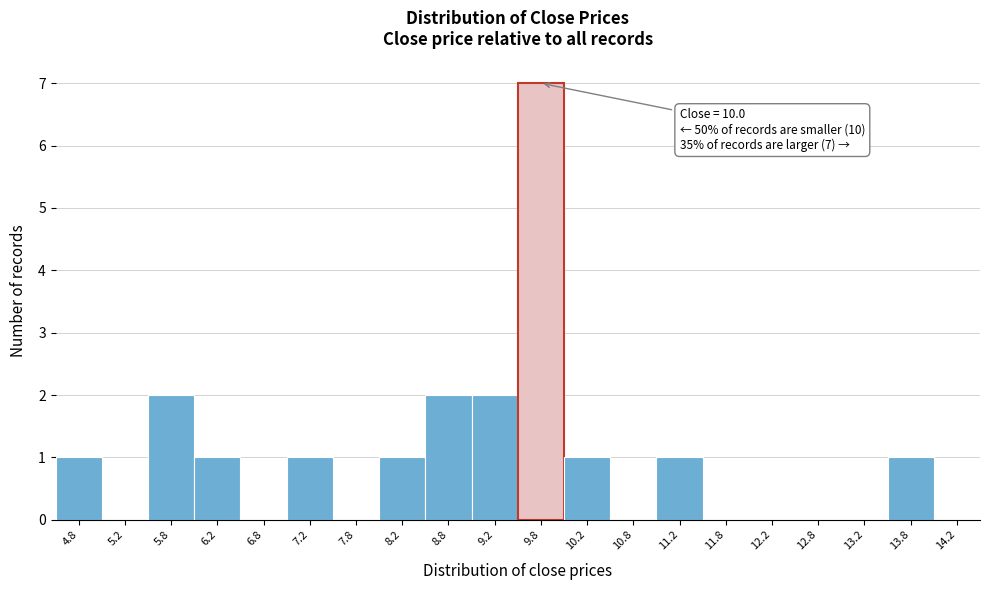

Reading left to right, extract all data points from this chart.

4.8=1	5.2=0	5.8=2	6.2=1	6.8=0	7.2=1	7.8=0	8.2=1	8.8=2	9.2=2	9.8=7	10.2=1	10.8=0	11.2=1	11.8=0	12.2=0	12.8=0	13.2=0	13.8=1	14.2=0